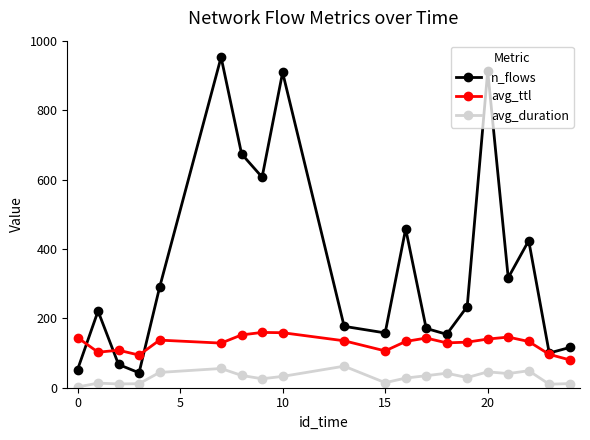

Which series has the largest range (max minus min)?

n_flows